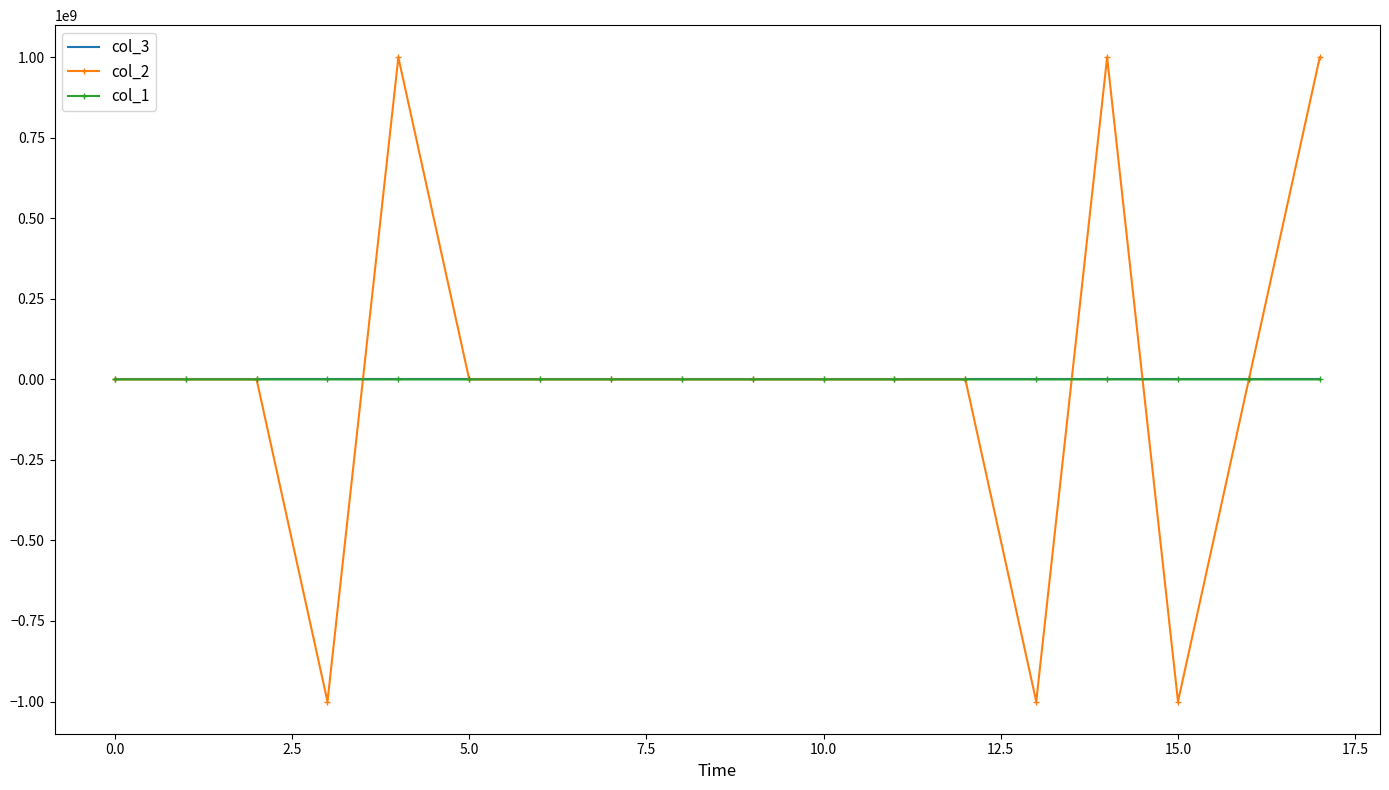

How many series are shown in this chart?

3